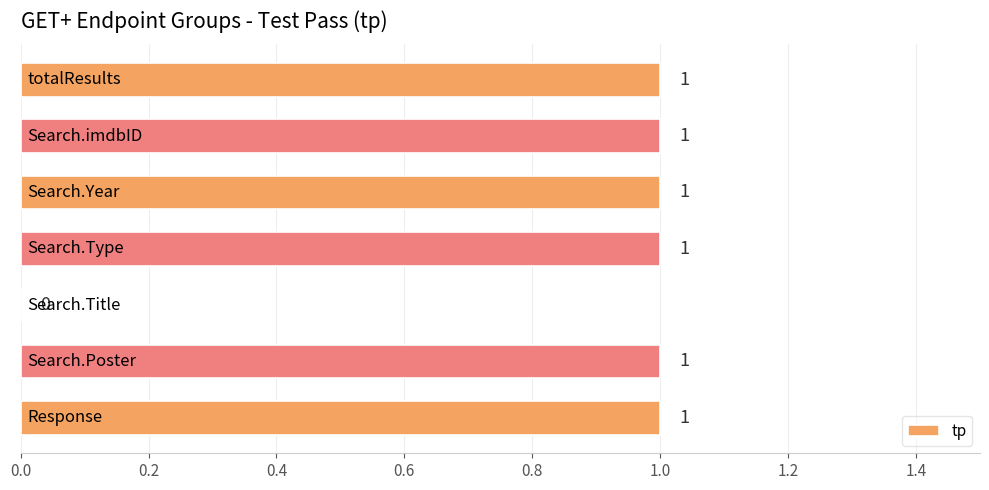

How many positive values are there?

6